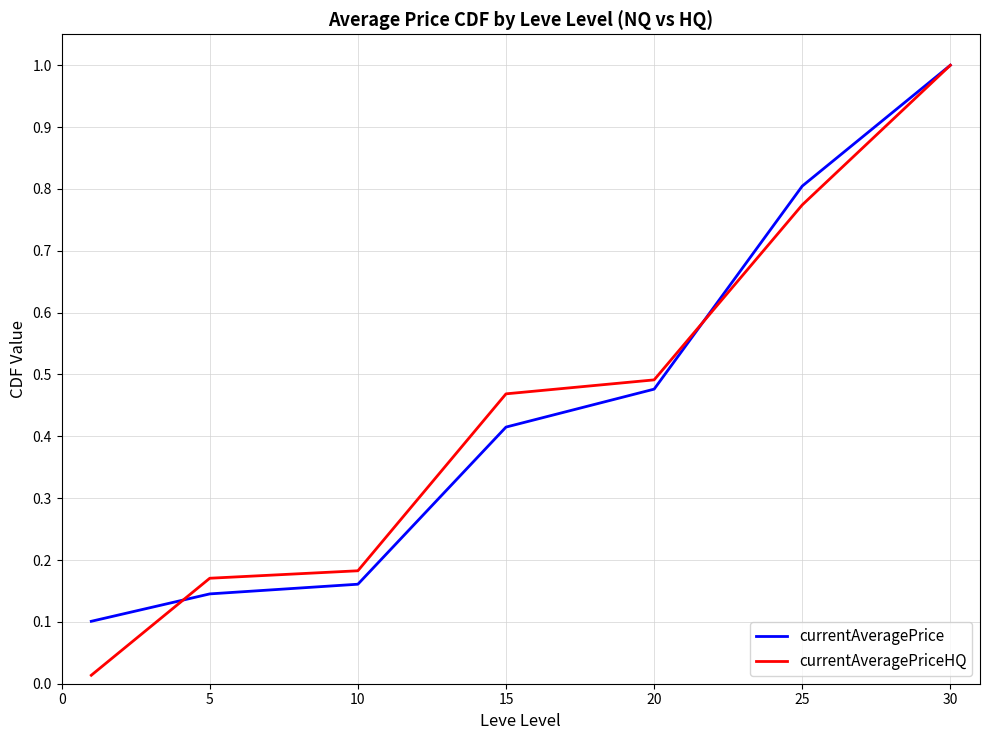

What is the highest value of the currentAveragePriceHQ series?

1.0